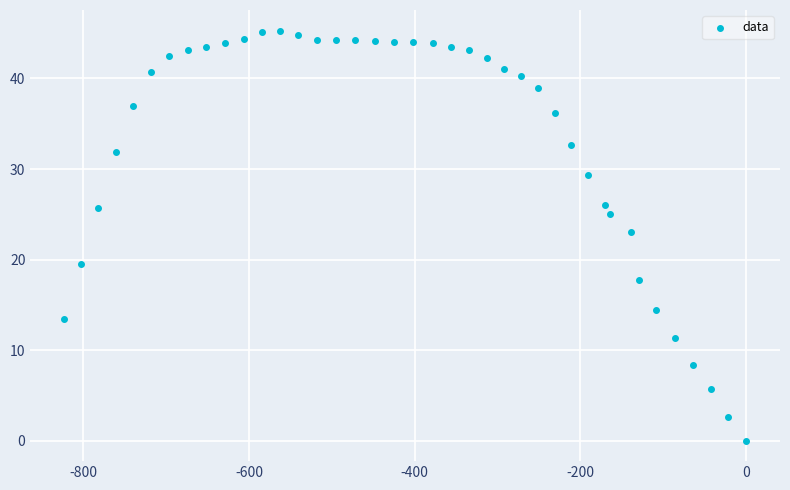

What is the range of X values (max minus min)?

822.8